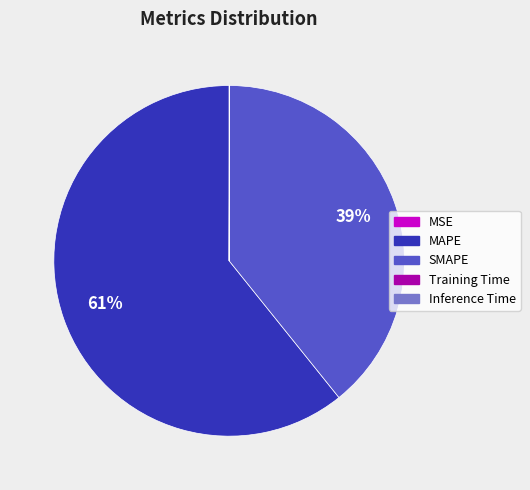

Is it true that SMAPE is 39% of the pie?

True